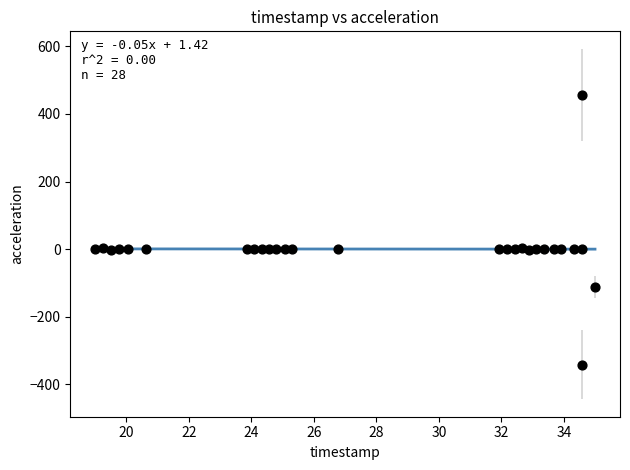

What is the range of X values (max minus min)?

16.0